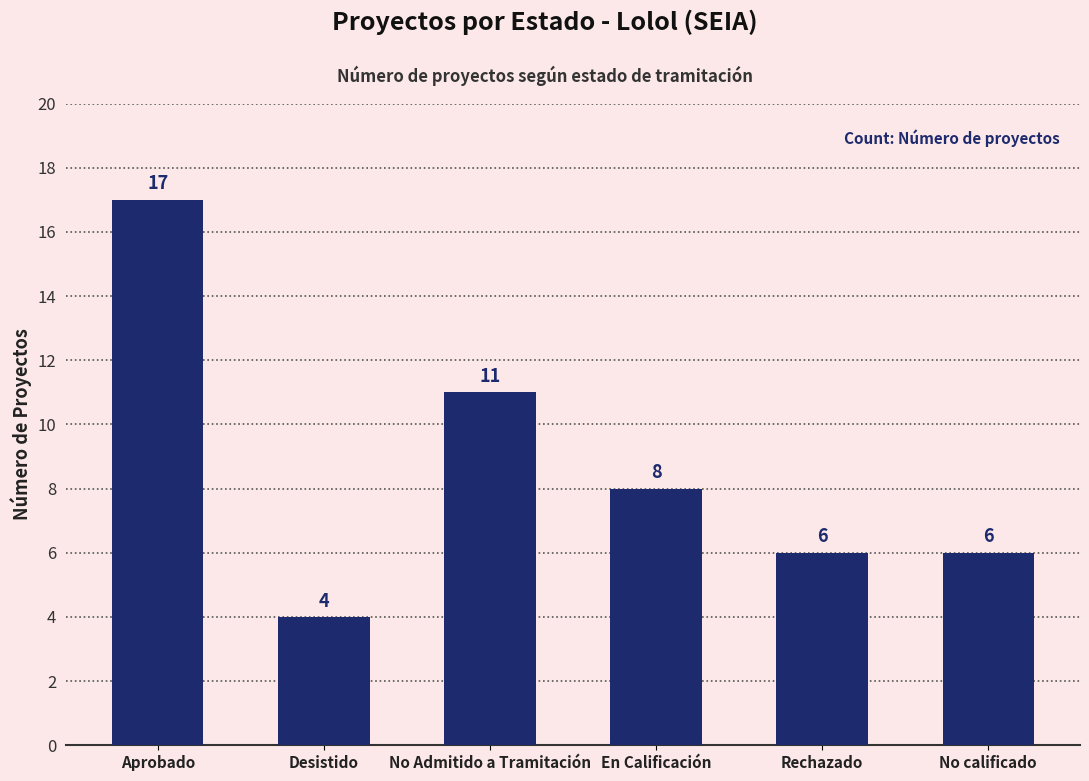

How many data points are less than 8?

3